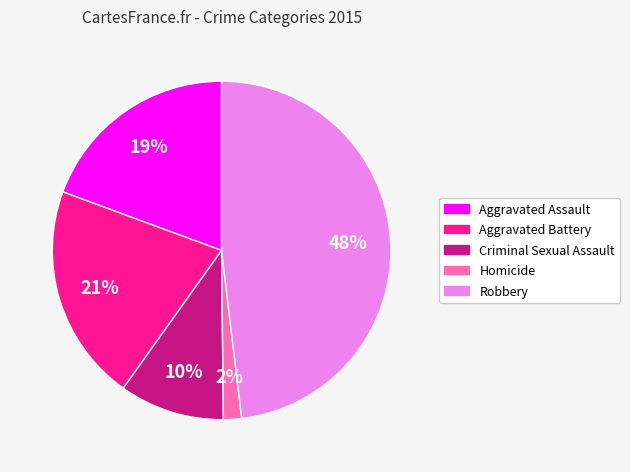

Approximately how many times larger is the value at Homicide compared to Criminal Sexual Assault?

0.2